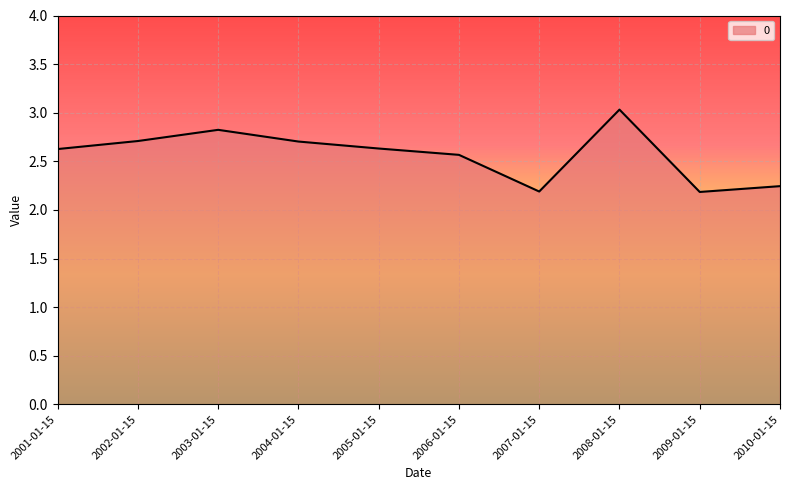

True or false: the data shows 2.2 at 2009-01-15.

True